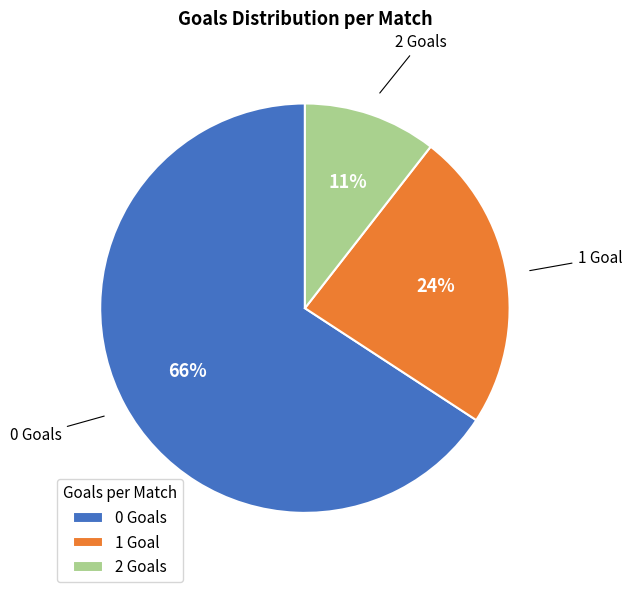

Count the number of slices in the pie.

3